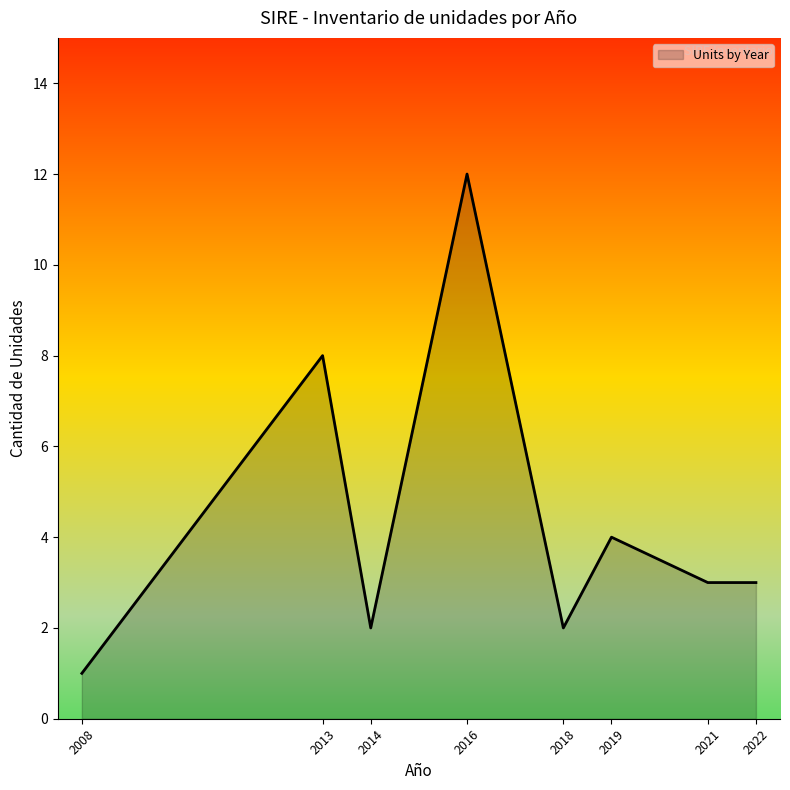

Is it true that the value at 2021 is 1?

False